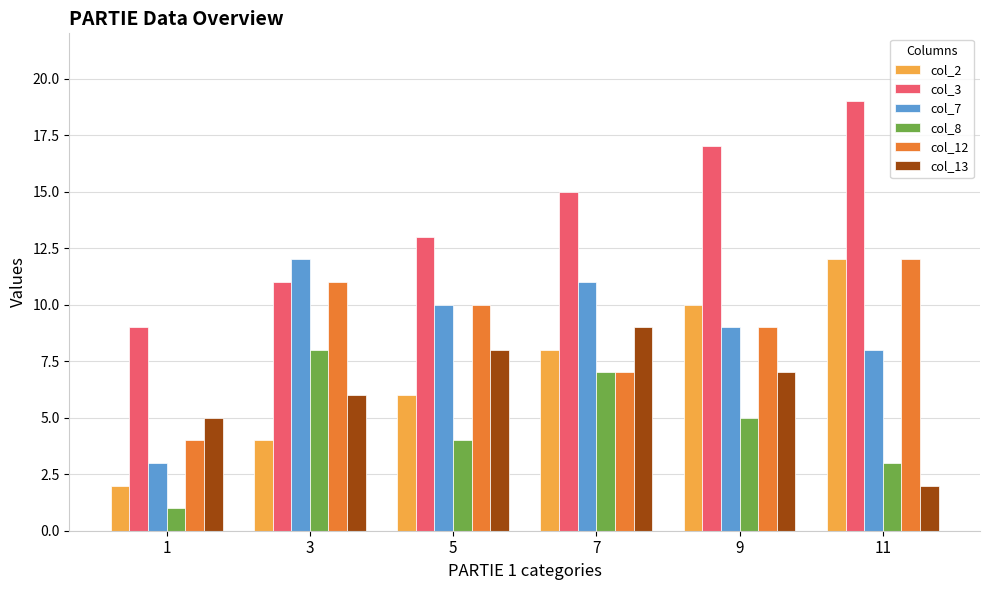

How many series are shown in this chart?

6